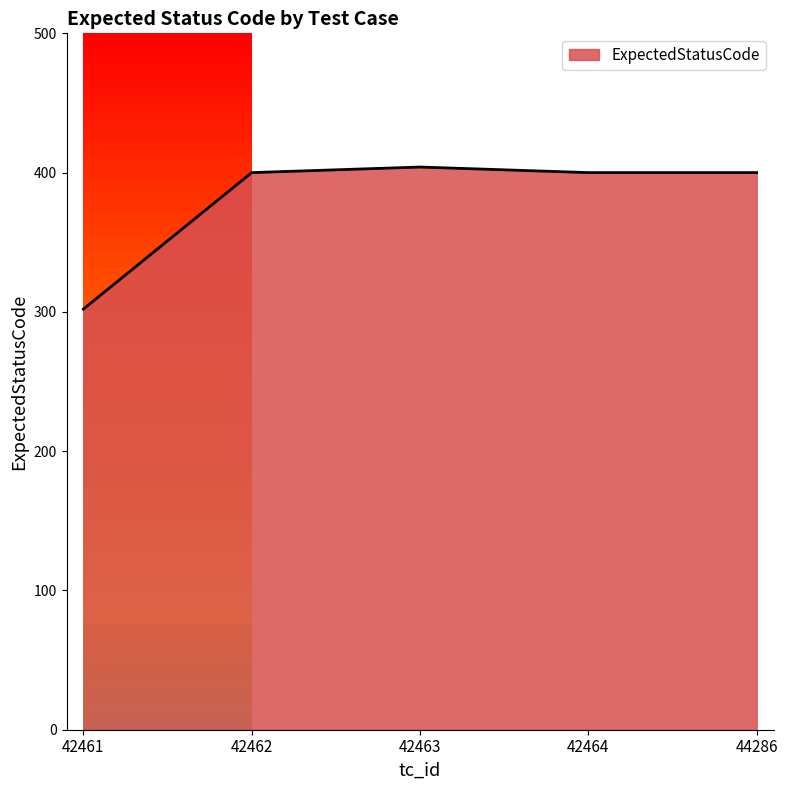

The value at 42463 is 404. True or false?

True